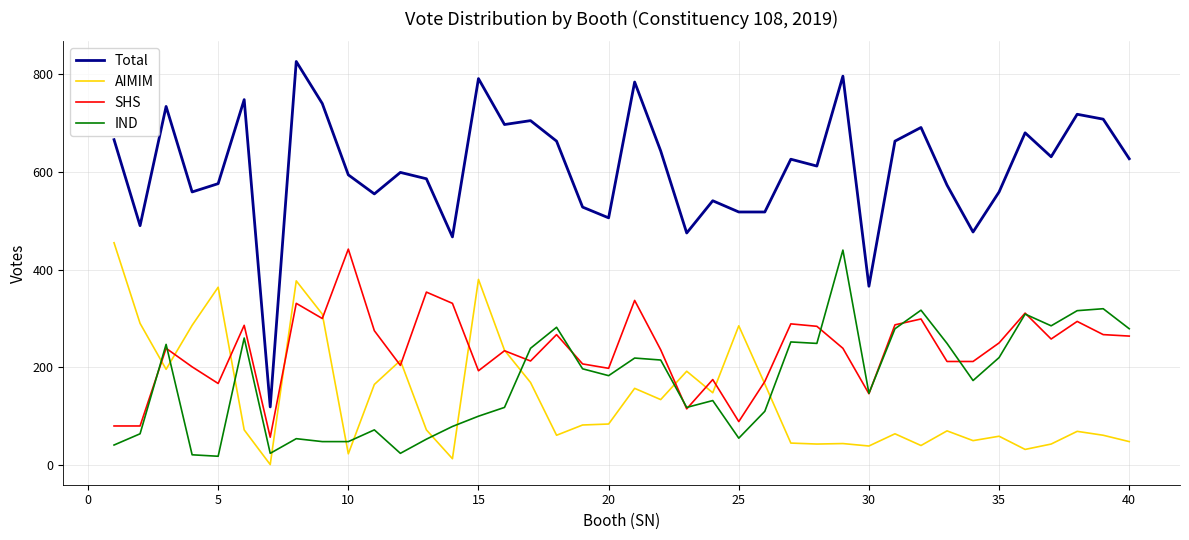

What is the sum of all SHS values?

9394